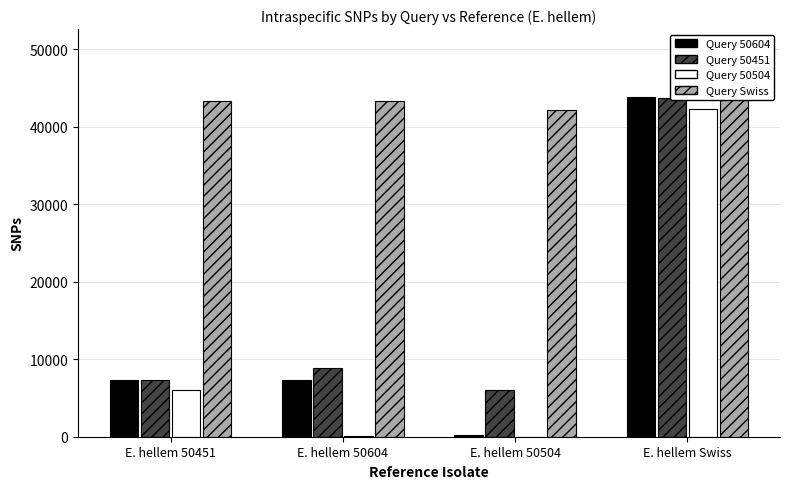

At which category is the sum across all series the highest?

E. hellem Swiss